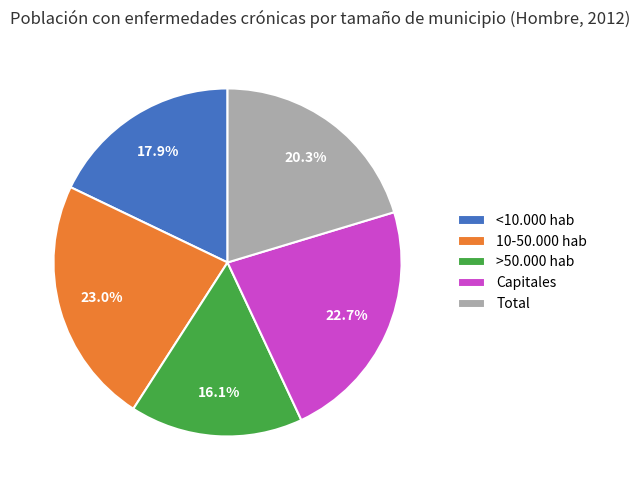

Is it true that 10-50.000 hab is 9% of the pie?

False